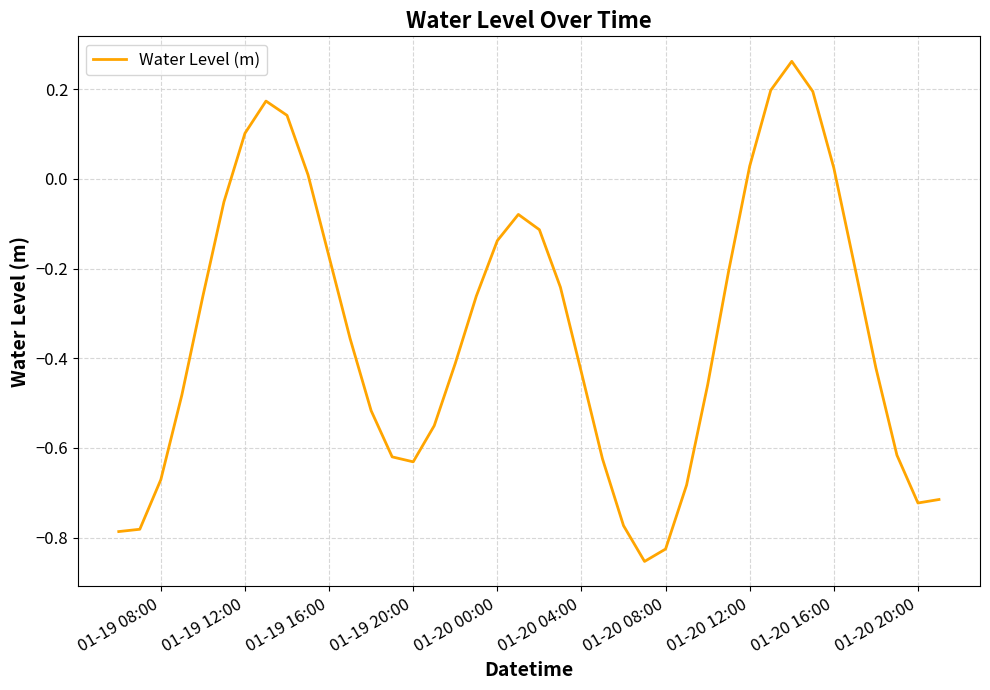

What is the difference between the maximum and minimum values?

1.1